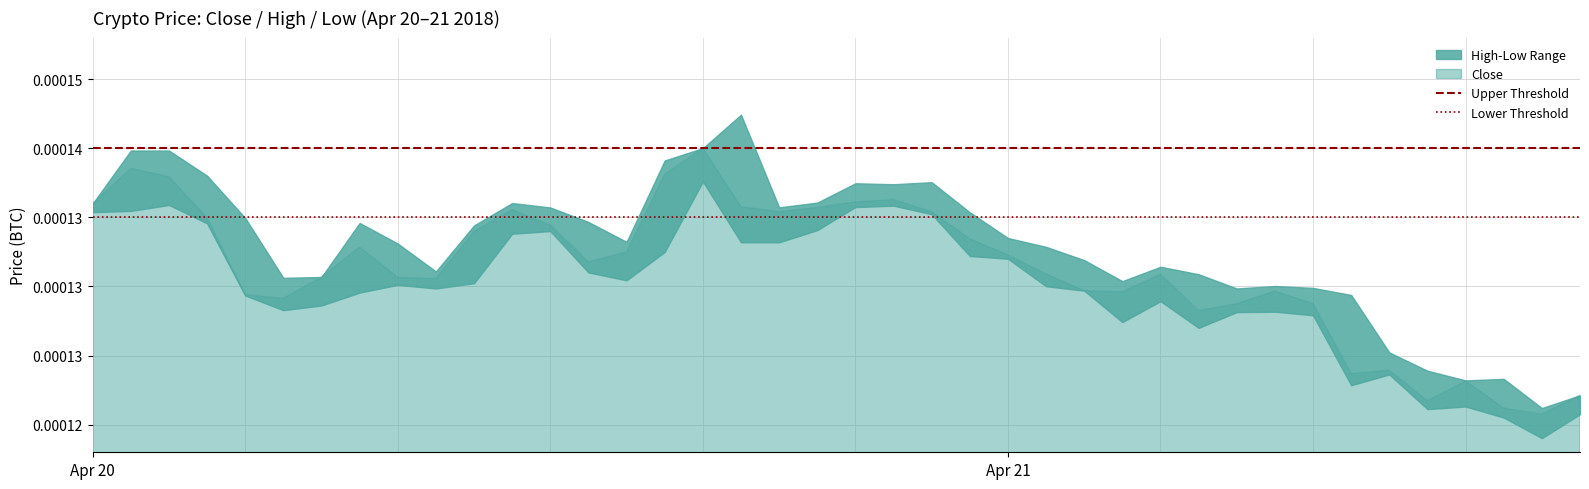

Is it true that Lower Threshold equals 0.0 at Apr 20?

True